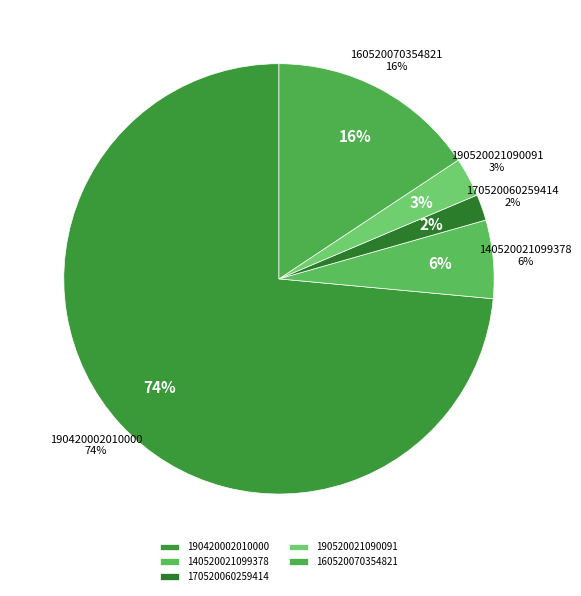

Count the number of slices in the pie.

6